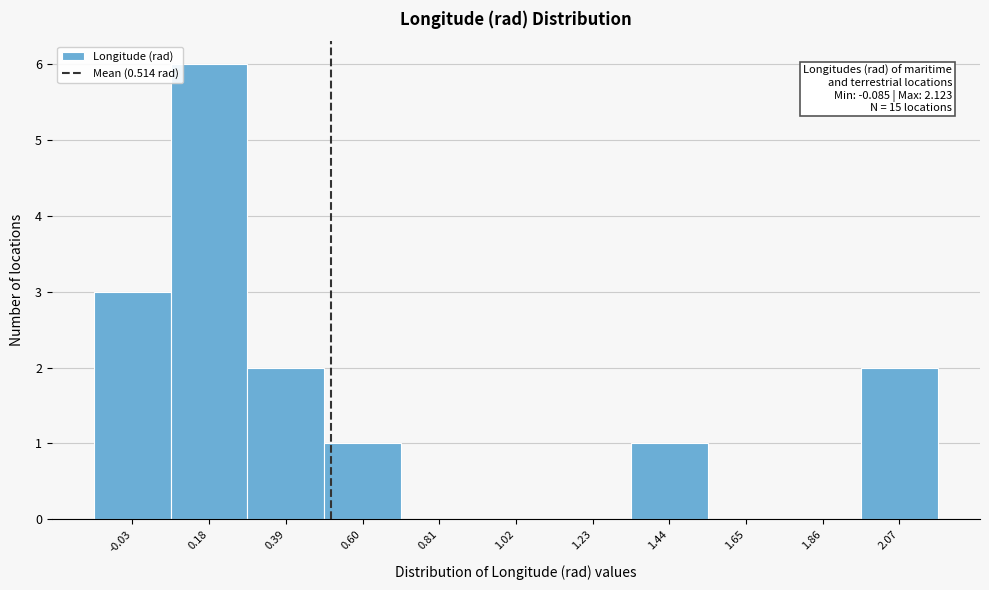

Which range on the x-axis has the tallest bar?

0.05 to 0.30